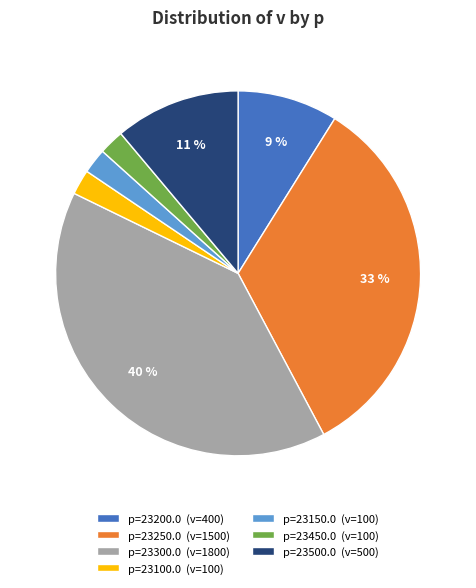

Does p=23100.0 (v=100) account for over 50% of the chart?

No